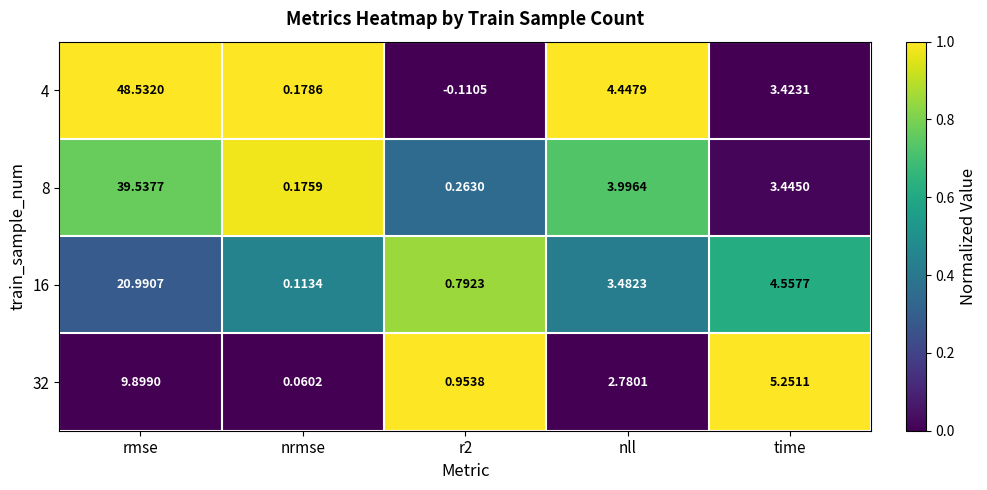

Which series changed the most between rmse and time?

4